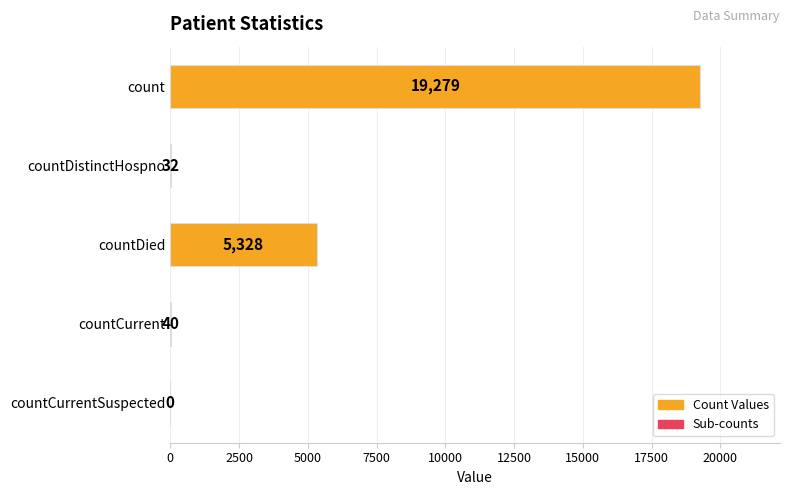

Reading top to bottom, transcribe all the data shown in this chart.

count=19279	countDistinctHospno=32	countDied=5328	countCurrent=40	countCurrentSuspected=0